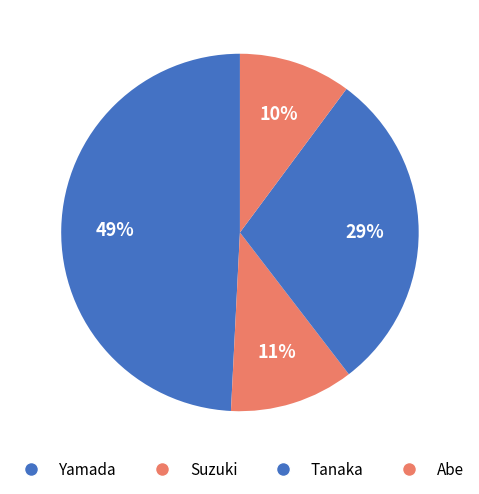

To the nearest percent, what percentage of the pie is Suzuki?

11%